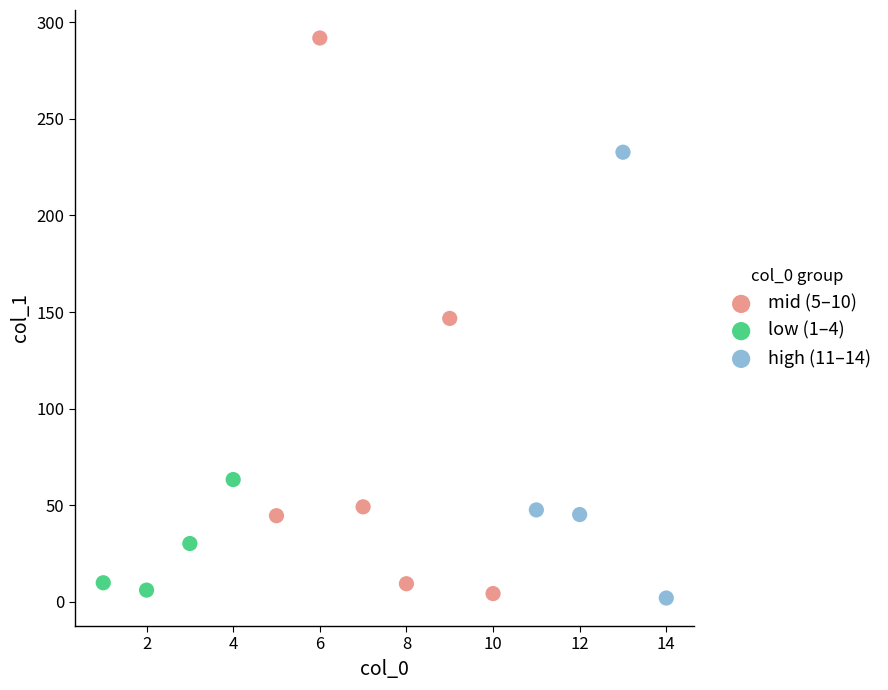

What are all the series names shown in the legend?

mid (5–10), low (1–4), high (11–14)